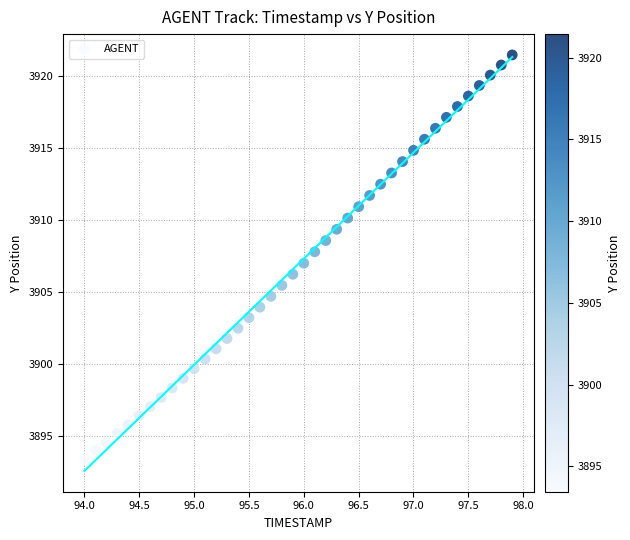

What is the range of Y values (max minus min)?

28.0